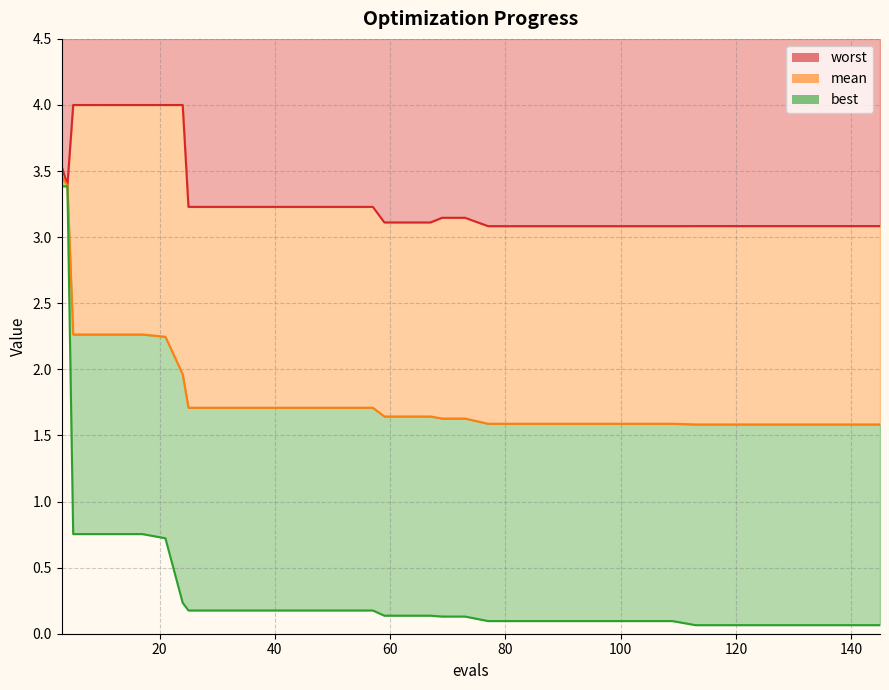

What is the smallest value displayed?

0.1